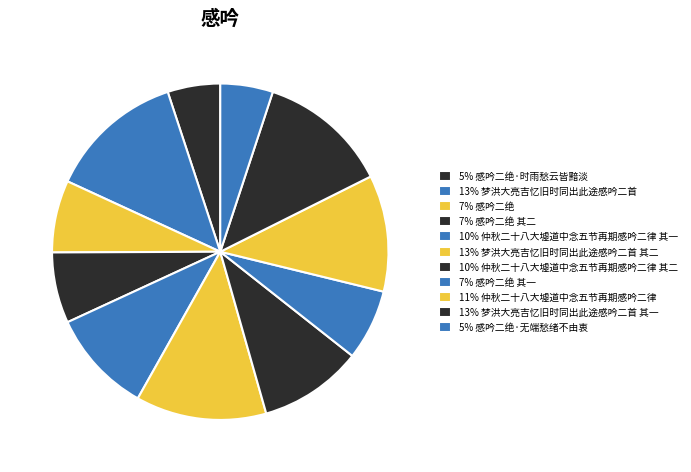

Which category has the biggest portion of the pie?

梦洪大亮吉忆旧时同出此途感吟二首